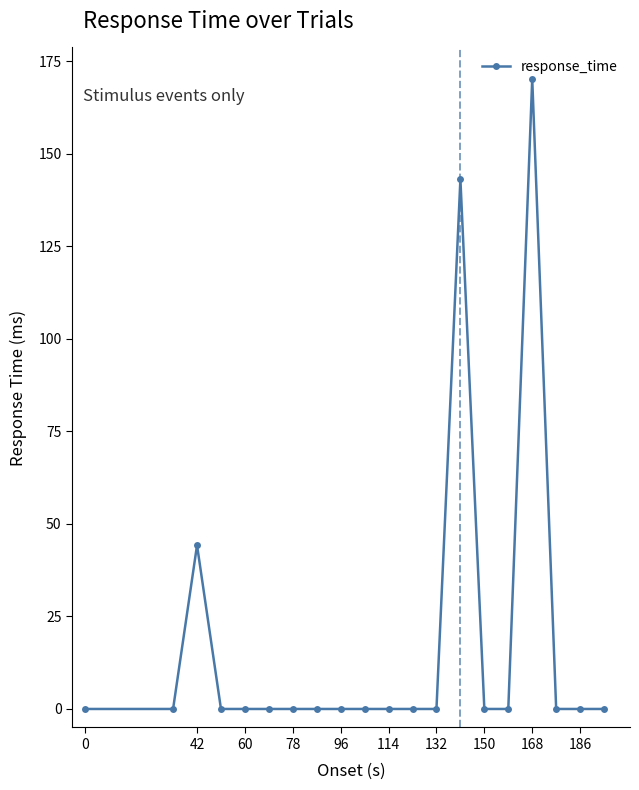

What is the sum of all values?

357.6